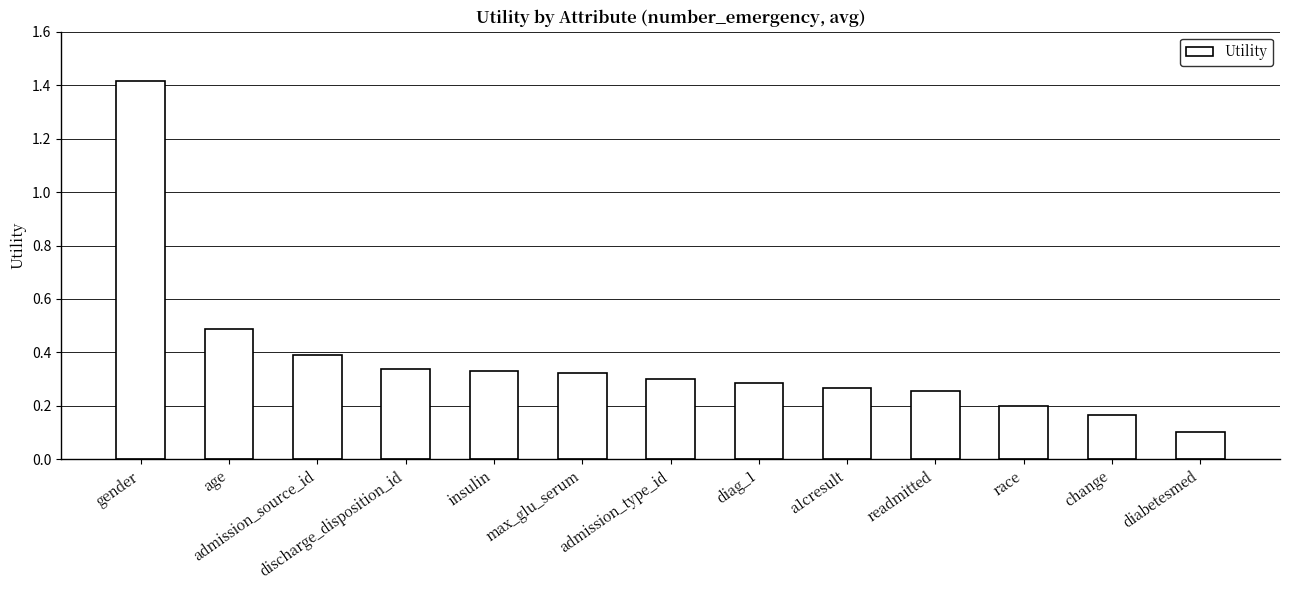

What is the value of the 3rd bar from the left?

0.4